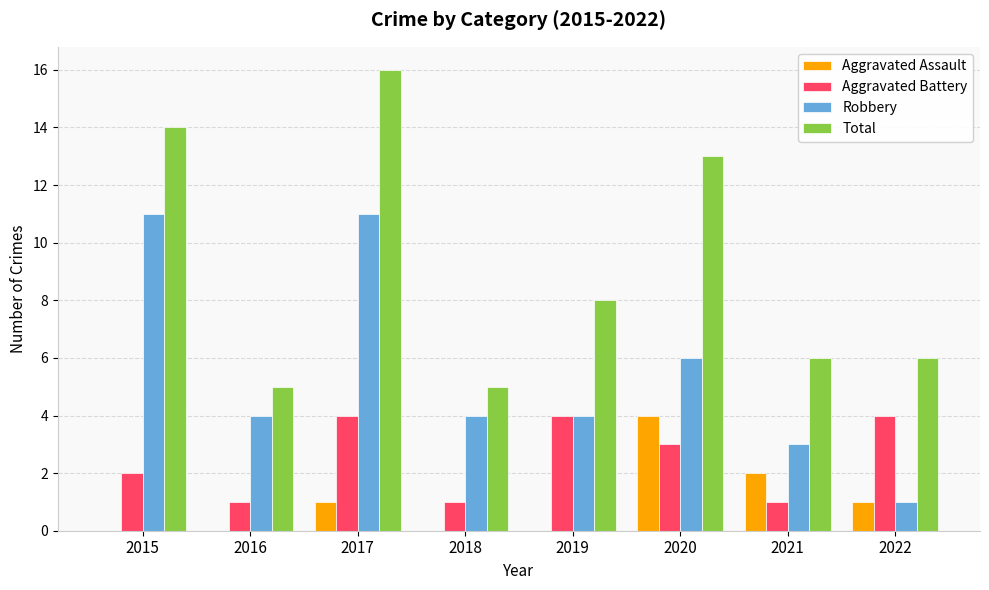

At which label does Aggravated Battery first exceed 3?

2017